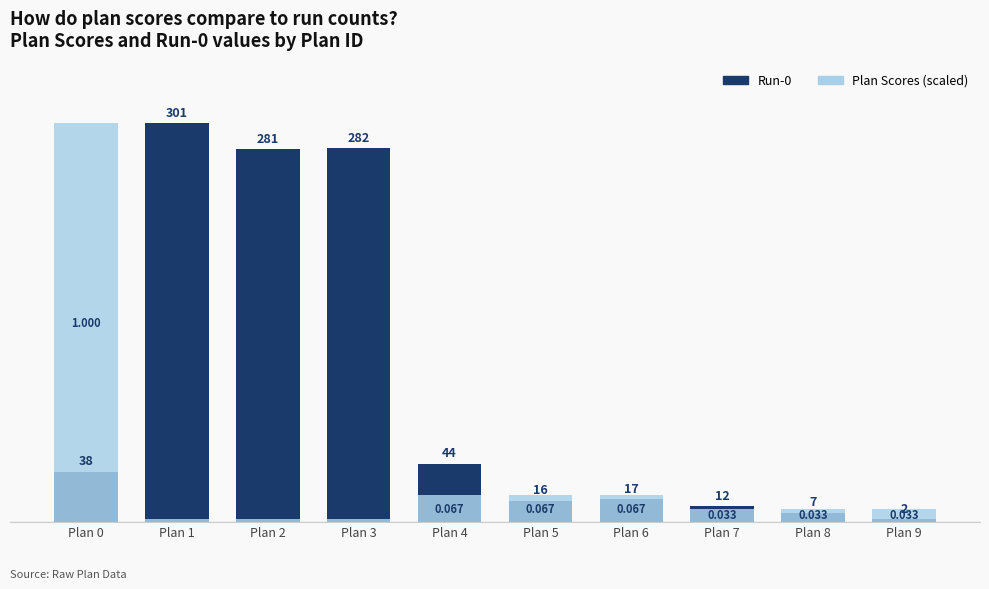

What is the difference between the second highest and minimum values in the Run-0 series?

280.0